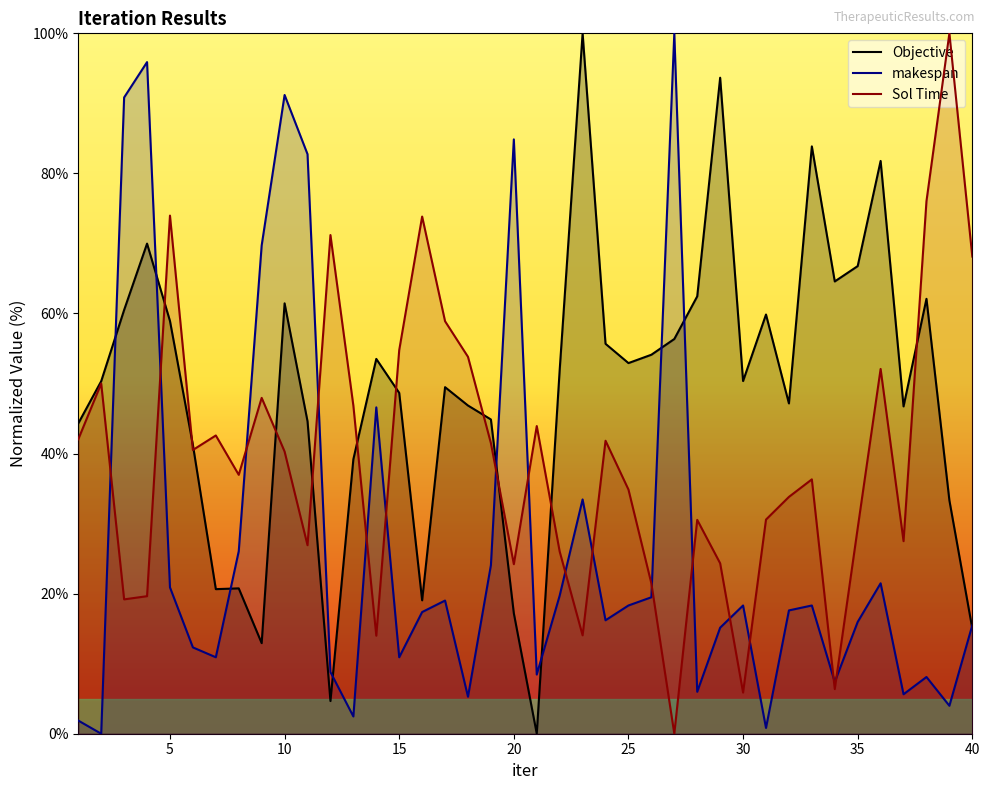

True or false: makespan and Sol Time intersect in this chart.

True